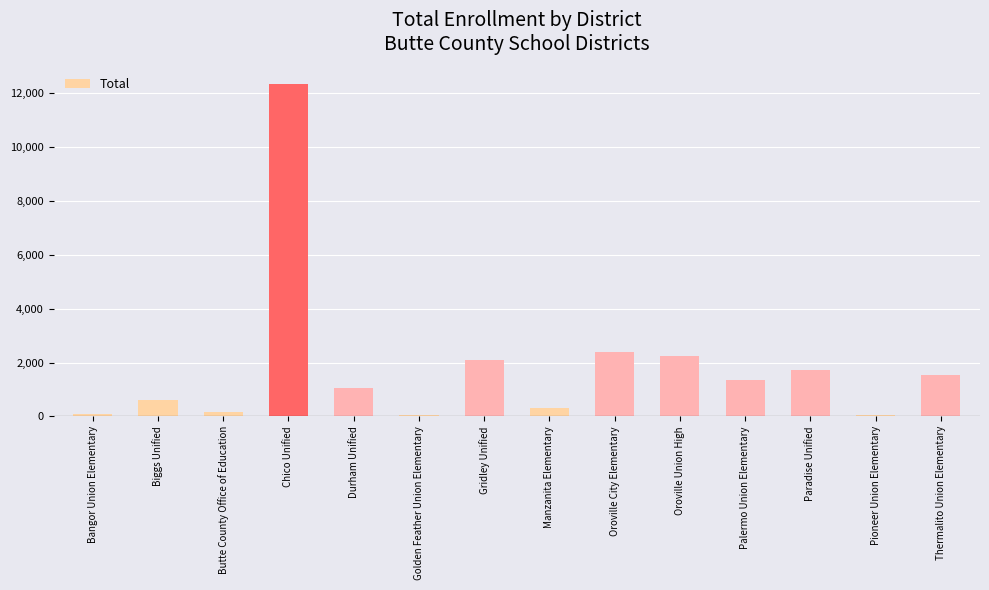

True or false: the data shows 12362 at Chico Unified.

True